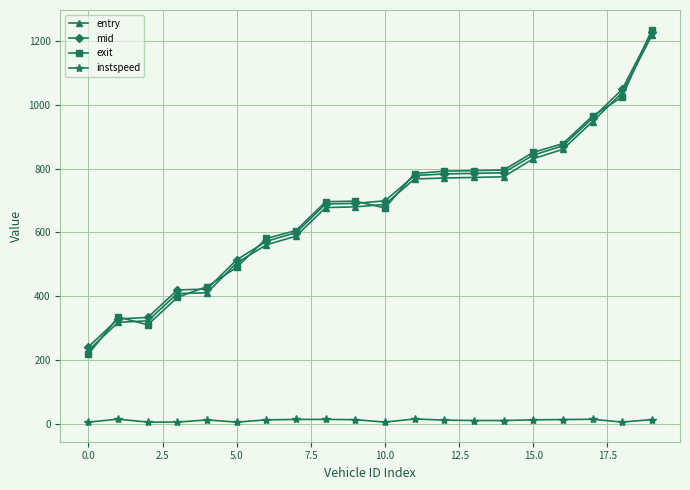

What is the value of the mid point at the 17th from the left?

871.6